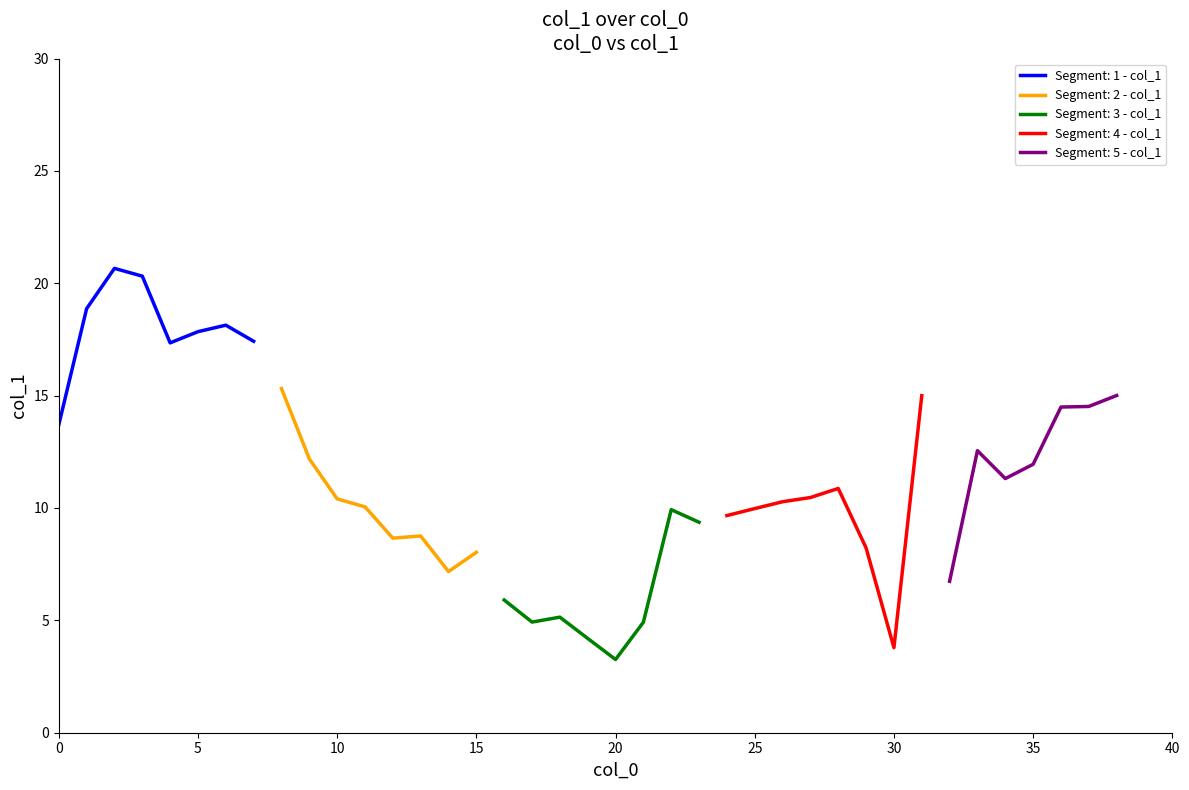

The value at 33 is 5.9. True or false?

False